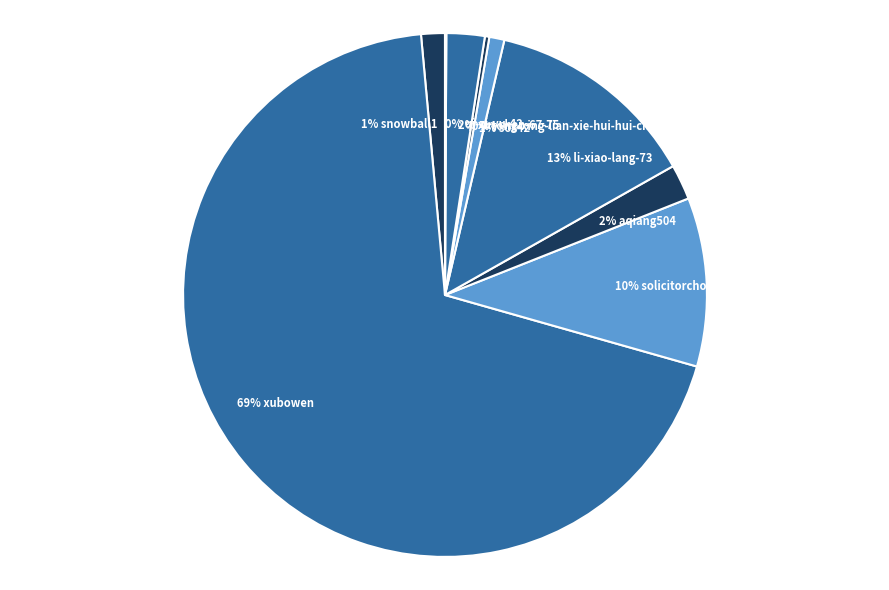

To the nearest percent, what portion does 2% aqiang504 represent?

2%